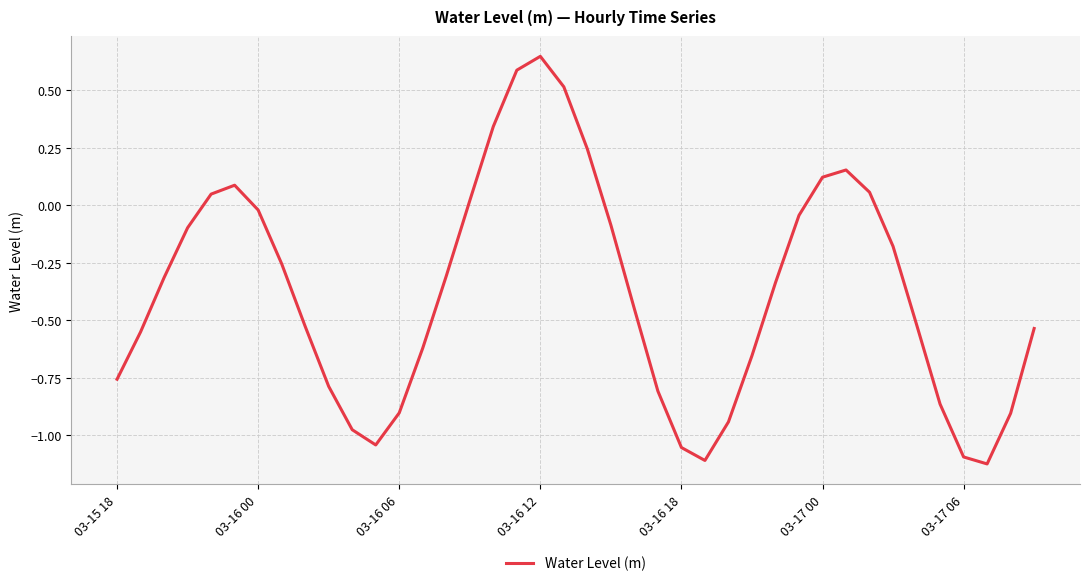

How many lines are shown in the chart?

1